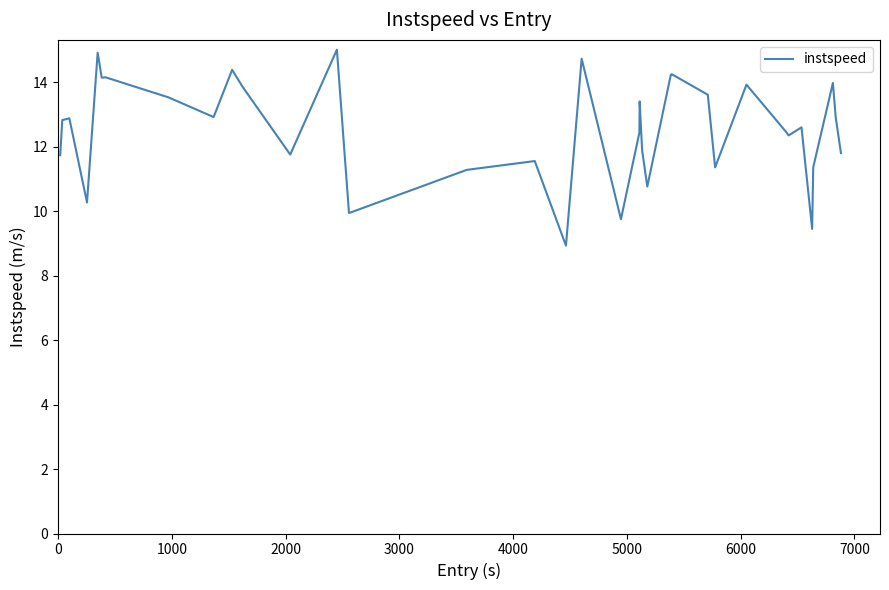

What is the maximum value shown in the chart?

15.0